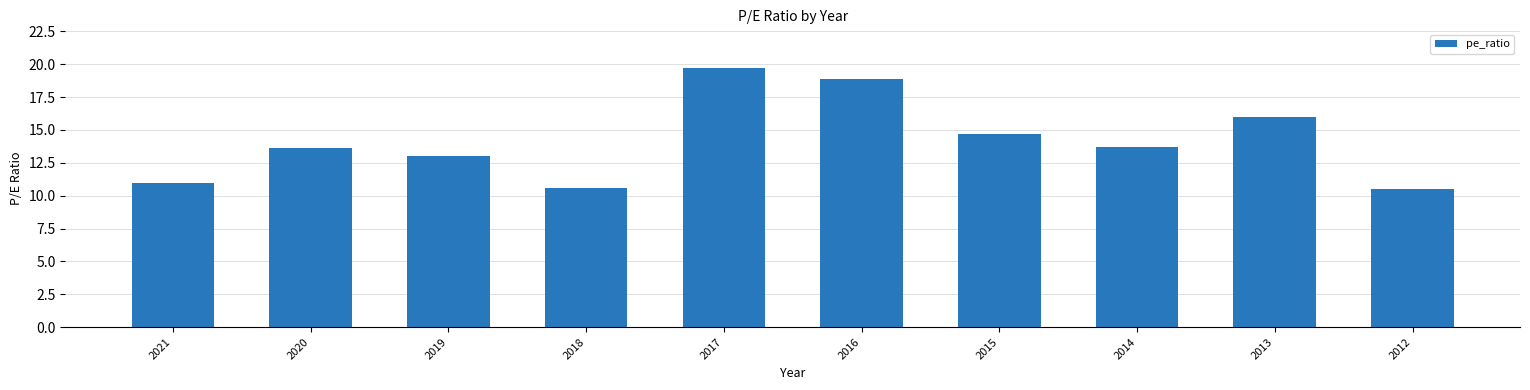

What is the change in value from 2018 to 2013?

+5.4